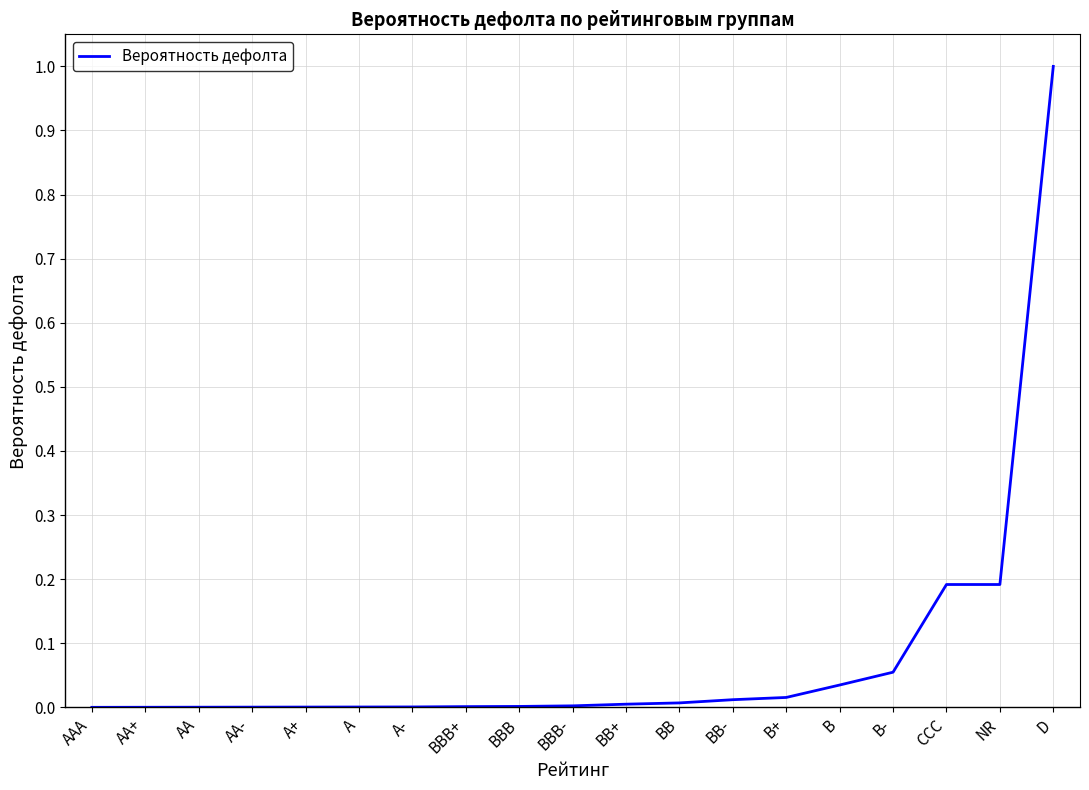

The chart shows a value of 0.1 at B. True or false?

False